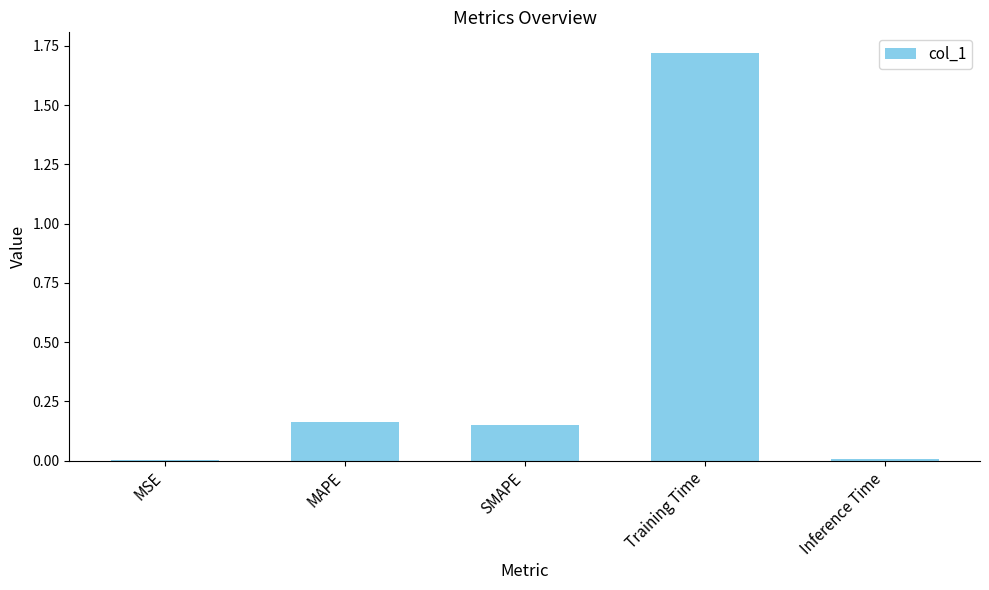

The value at Inference Time is 0.0. True or false?

True